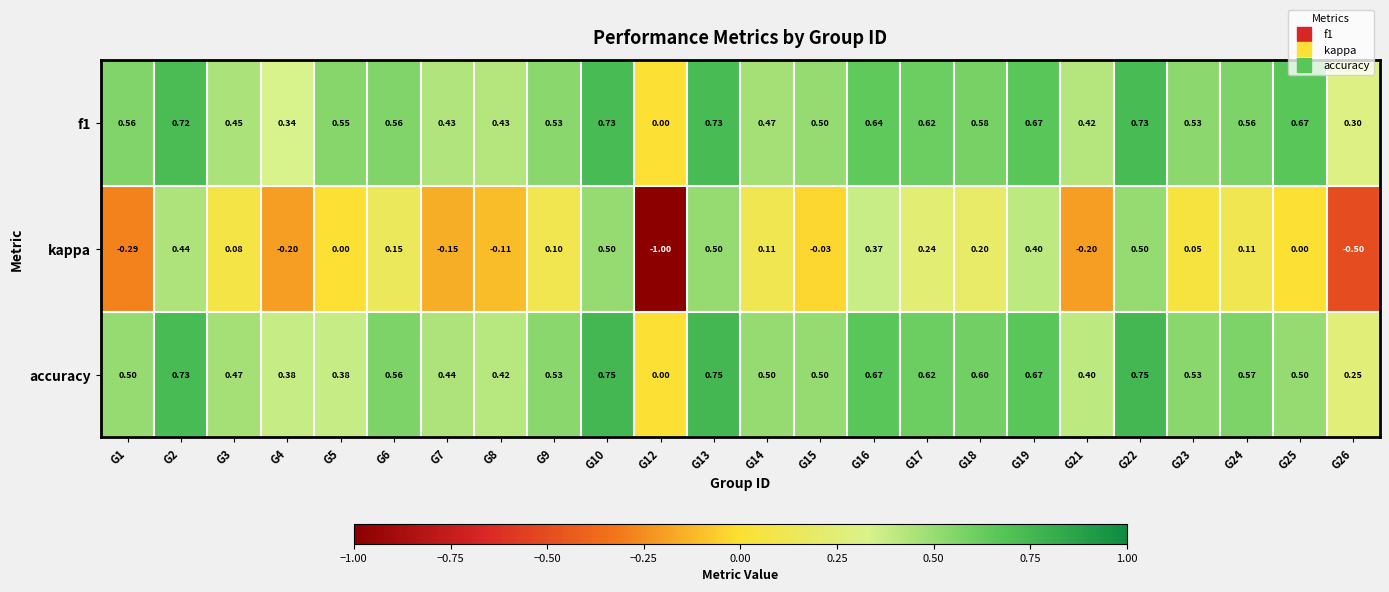

Which series has the largest range (max minus min)?

kappa